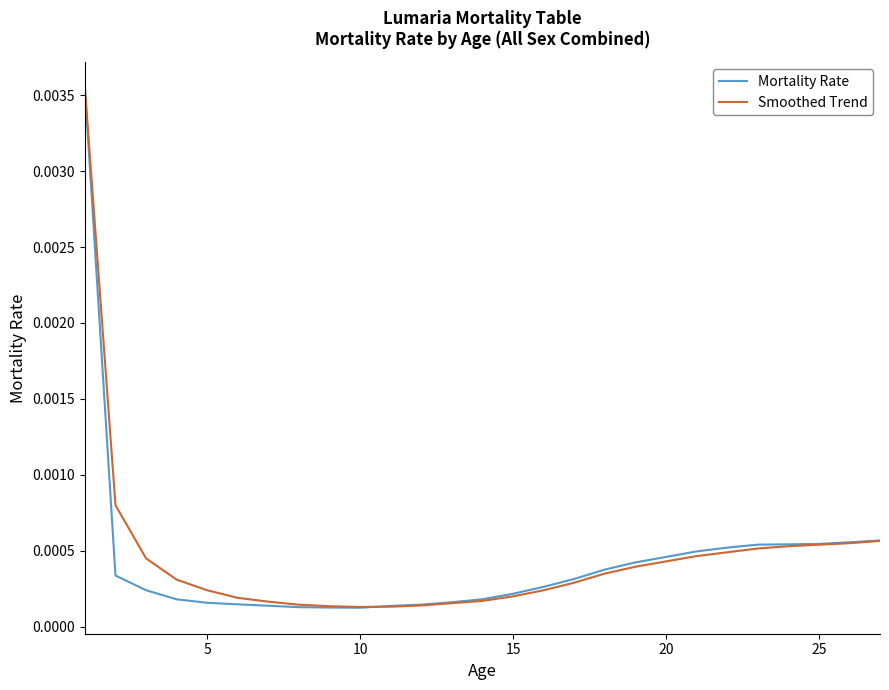

Which series has the widest spread of values?

Mortality Rate